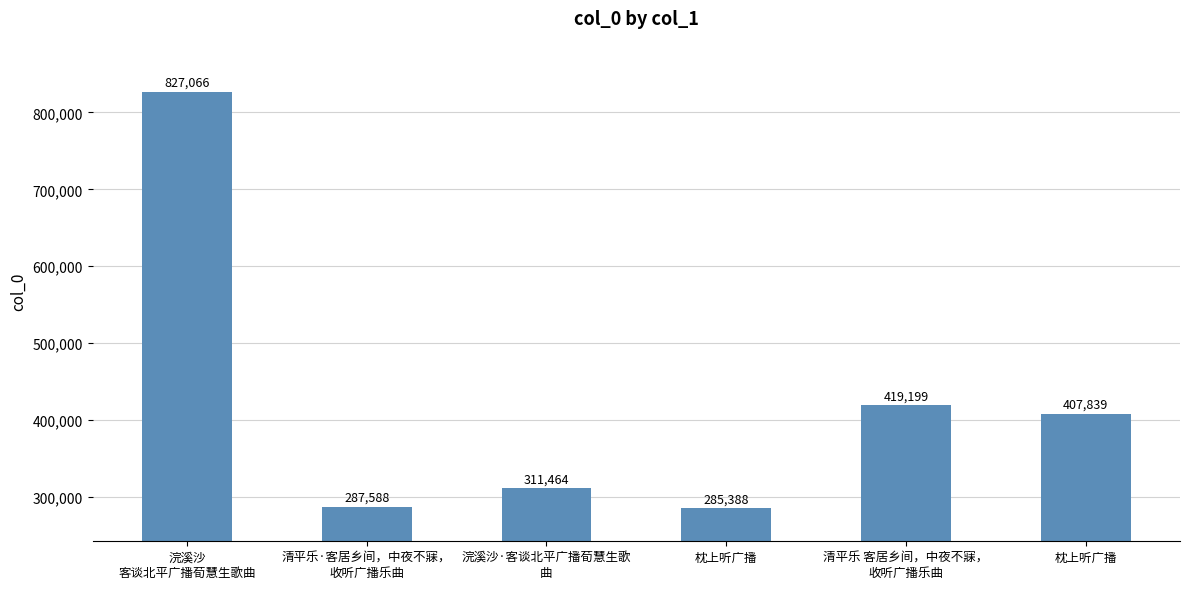

How many data points are less than 407839?

3